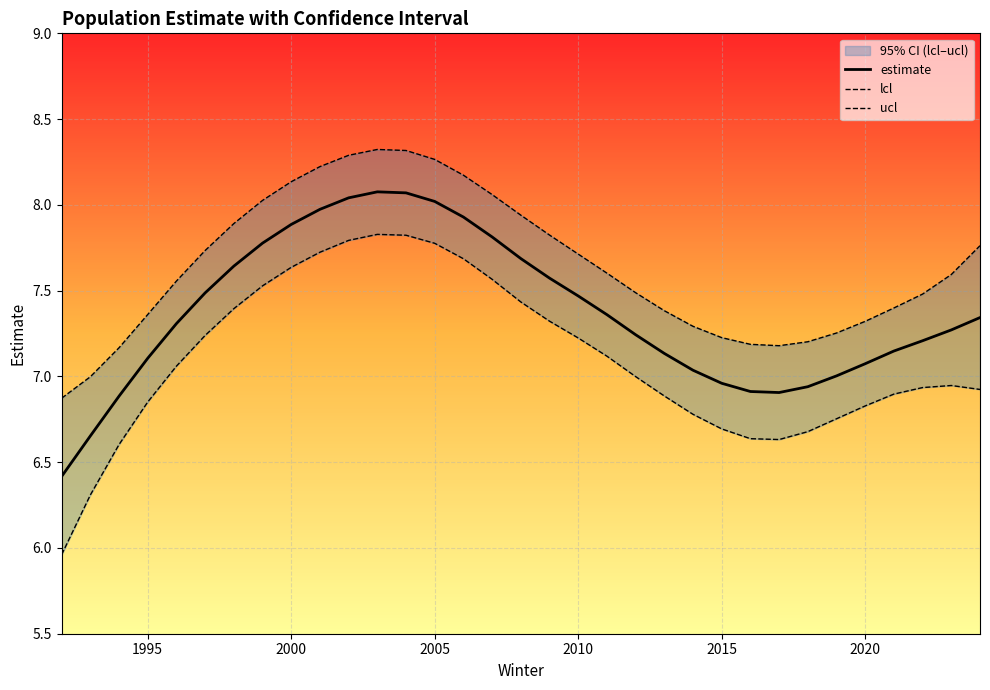

What is the value of the lcl point at the 22nd from the left?

6.9